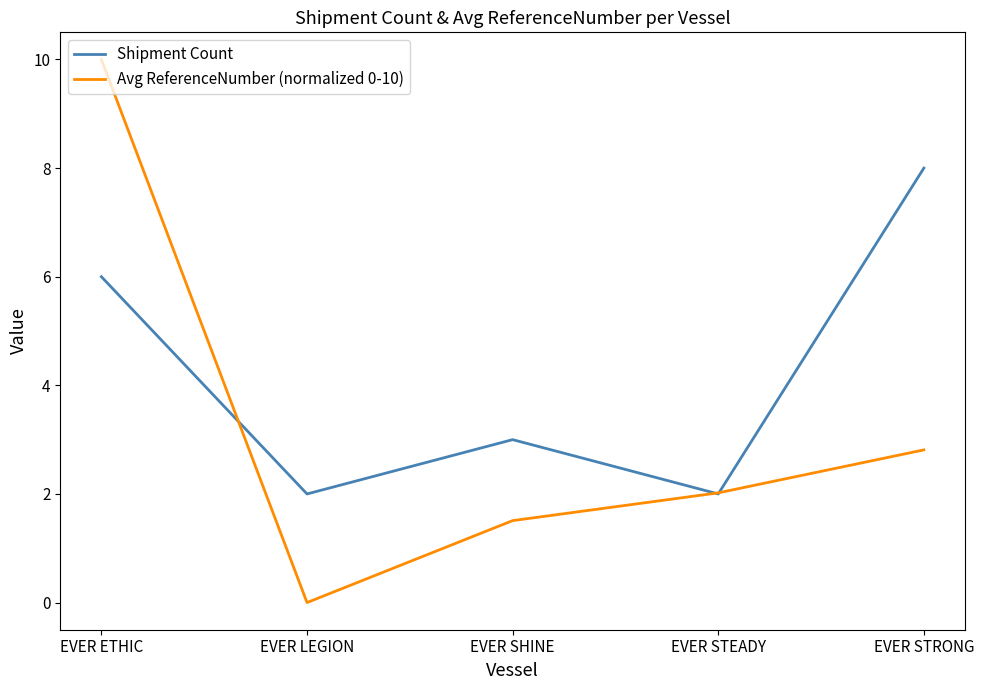

Which series changed the most between EVER LEGION and EVER SHINE?

Avg ReferenceNumber (normalized 0-10)